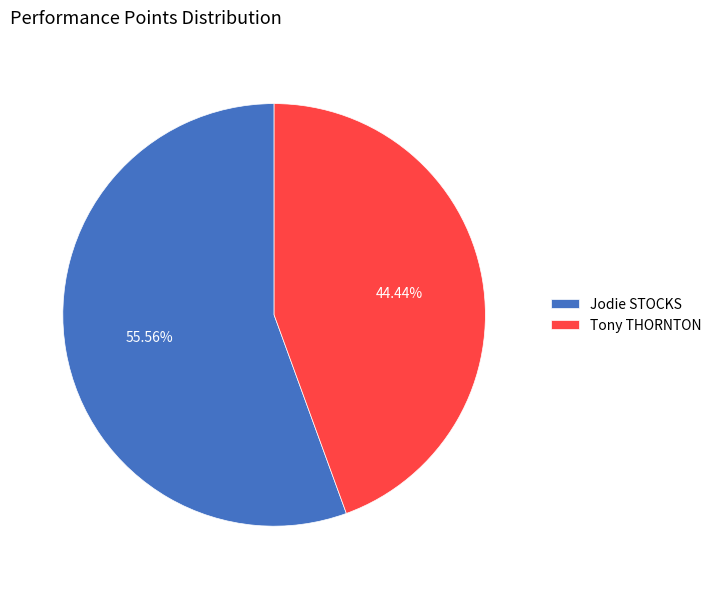

Approximately how many times larger is the value at Tony THORNTON compared to Jodie STOCKS?

0.8